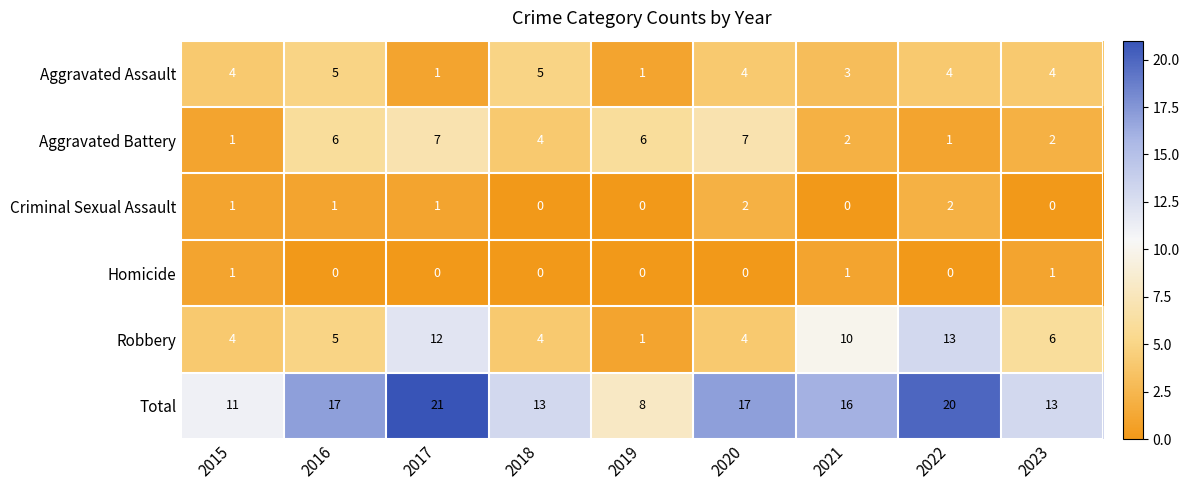

List the series in order of their peak value, lowest first.

Homicide, Criminal Sexual Assault, Aggravated Assault, Aggravated Battery, Robbery, Total